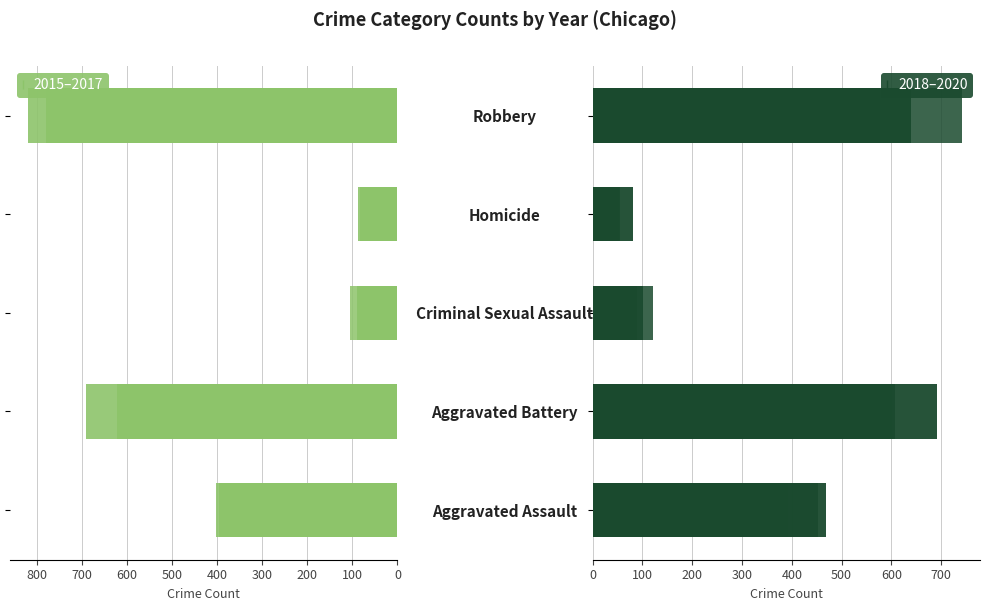

What is the maximum value shown in the chart?

819